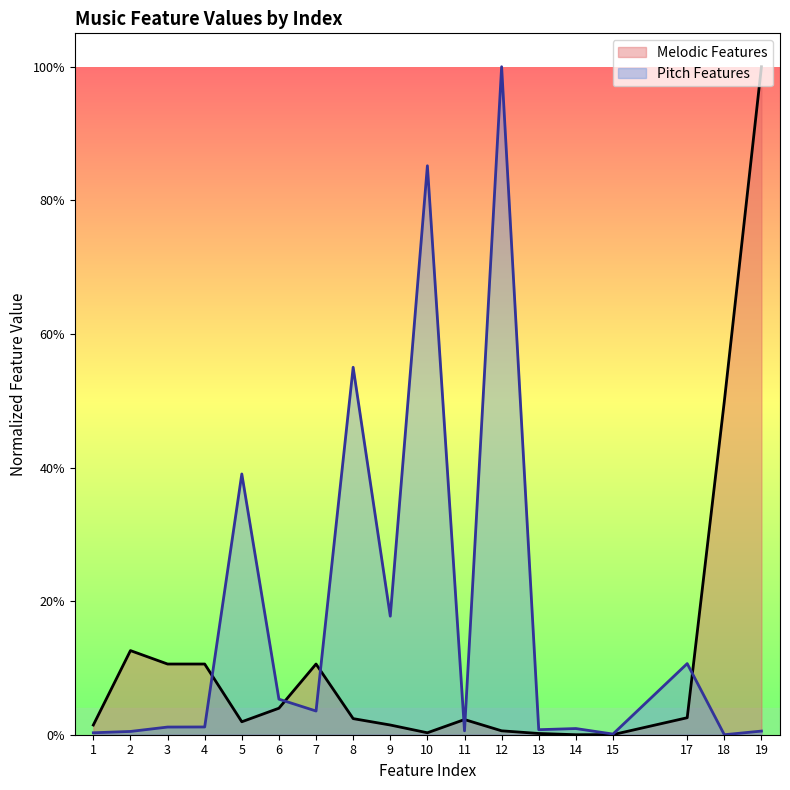

What is the approximate value of Melodic Features at 18?

0.5